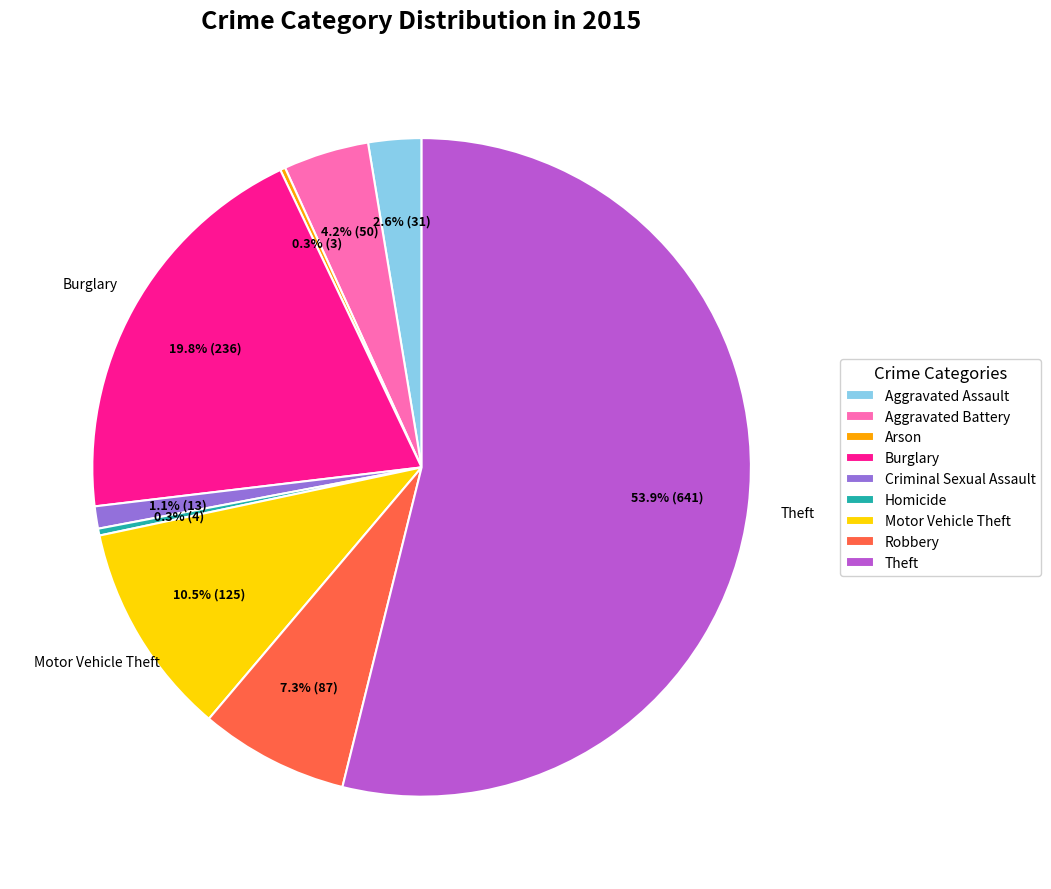

What is the largest slice in the pie chart?

Theft